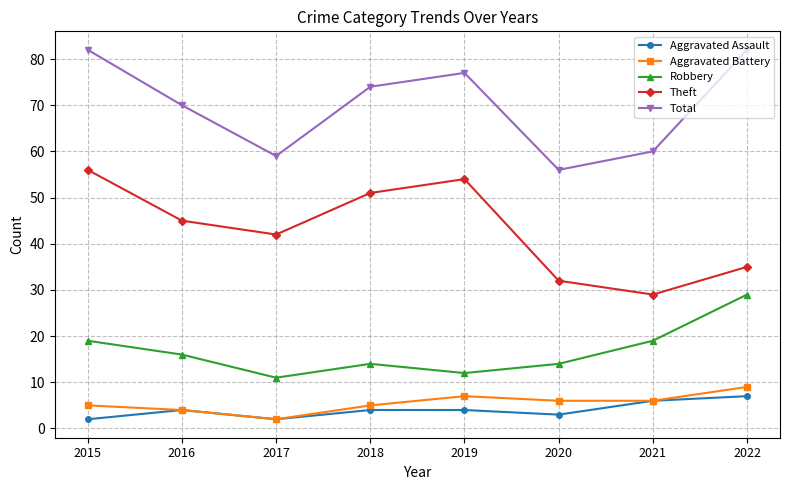

The Aggravated Battery series shows 15 at 2022. True or false?

False